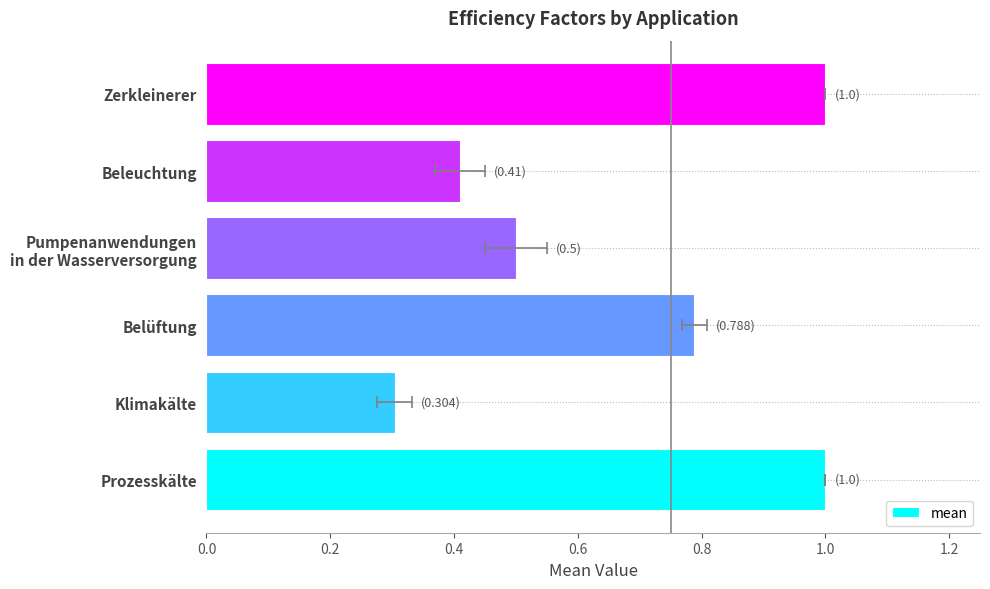

What is the difference between the second highest and minimum values?

0.7